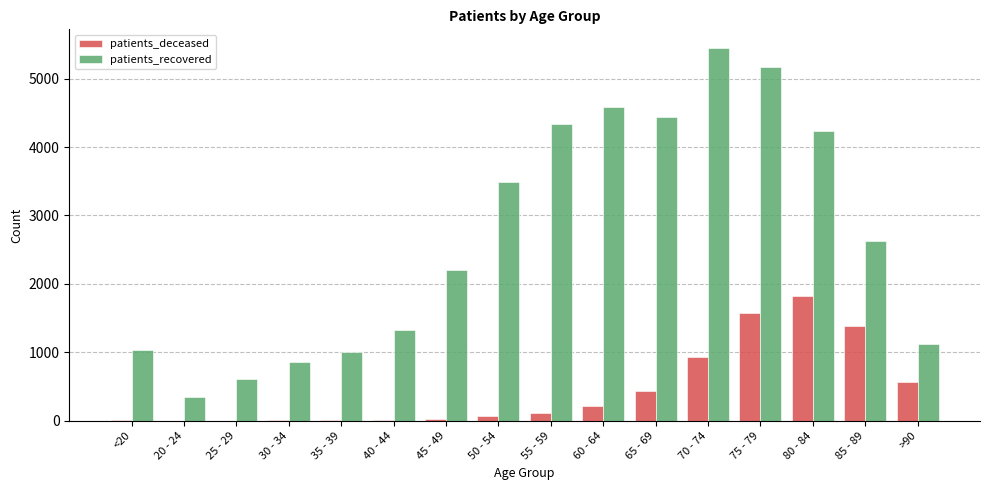

Is it true that patients_recovered equals 1446 at 70 - 74?

False